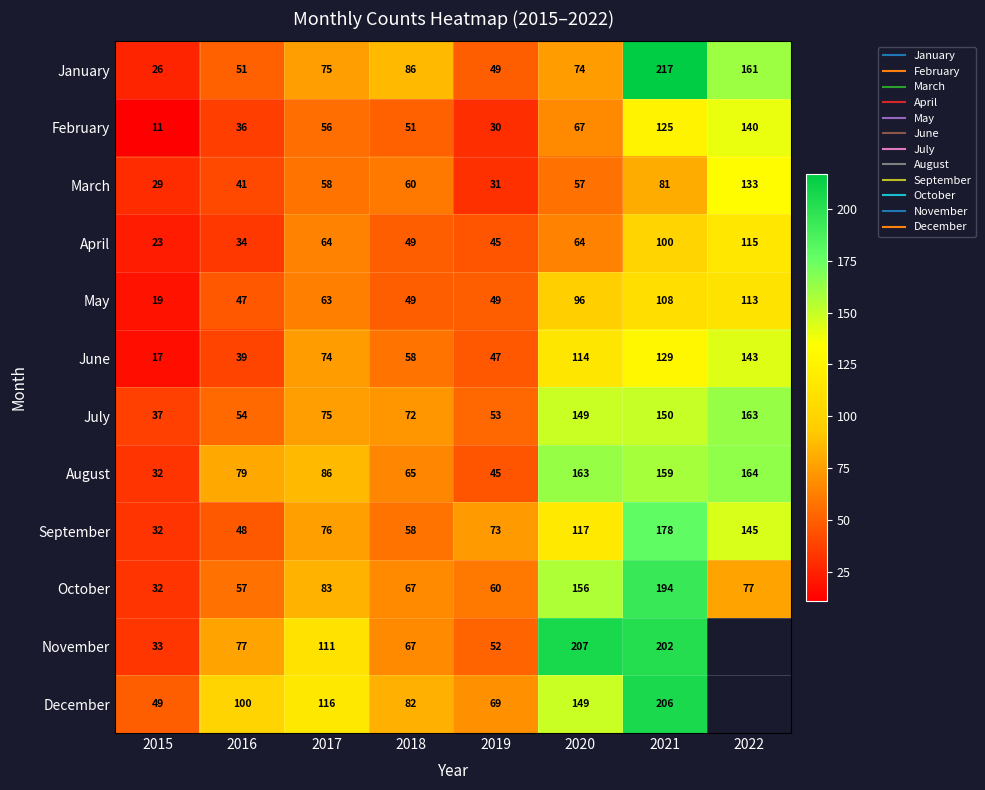

Which series changed the most between 2016 and 2017?

June